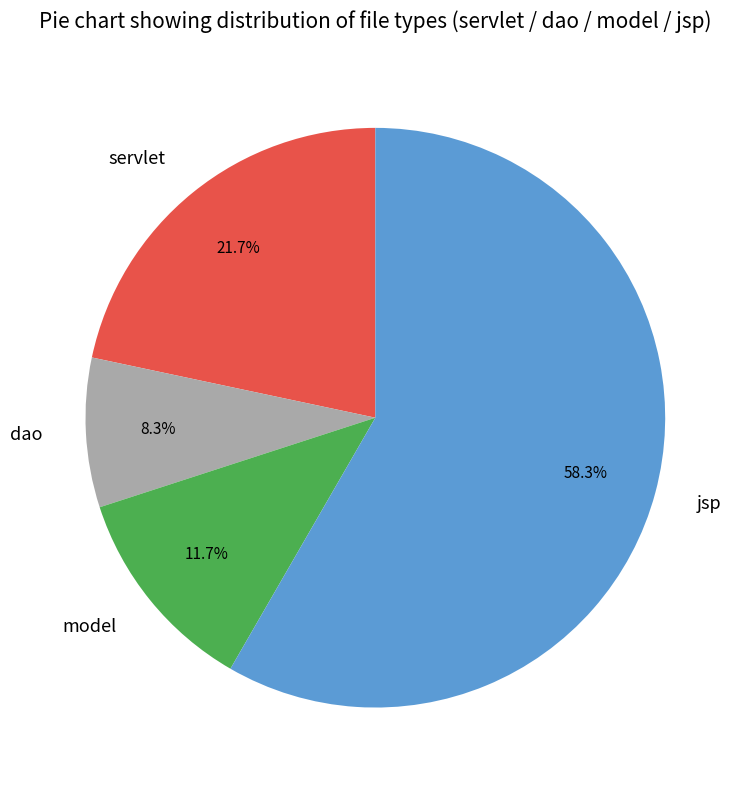

What is the majority slice?

jsp